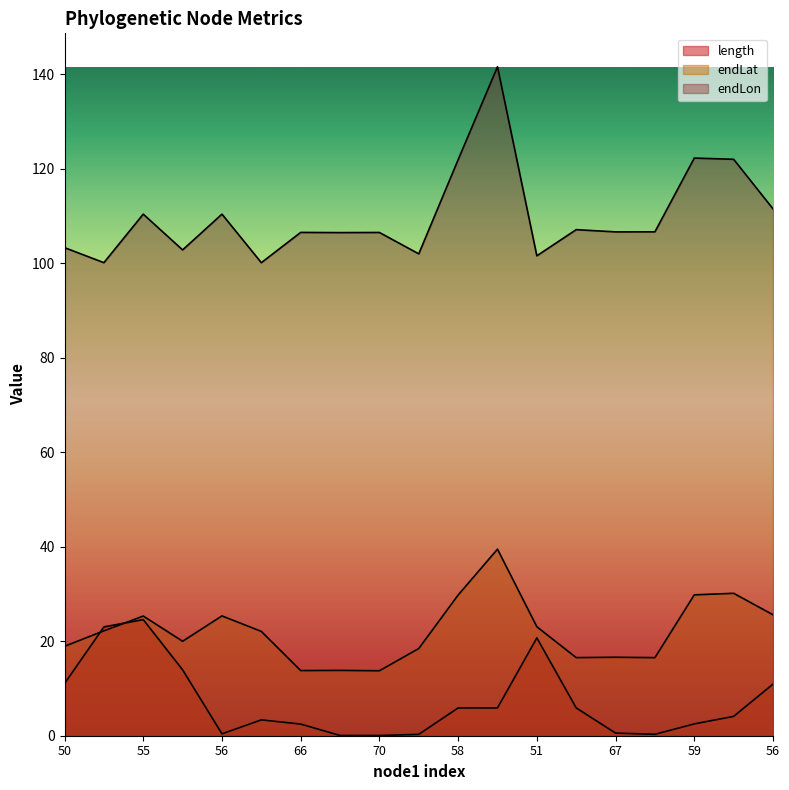

What are all the series names shown in the legend?

length, endLat, endLon